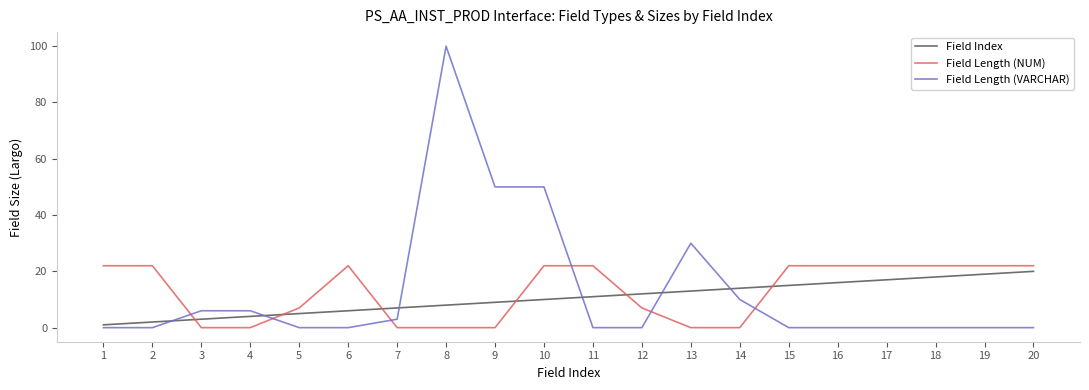

Which label corresponds to the largest value in the chart?

8